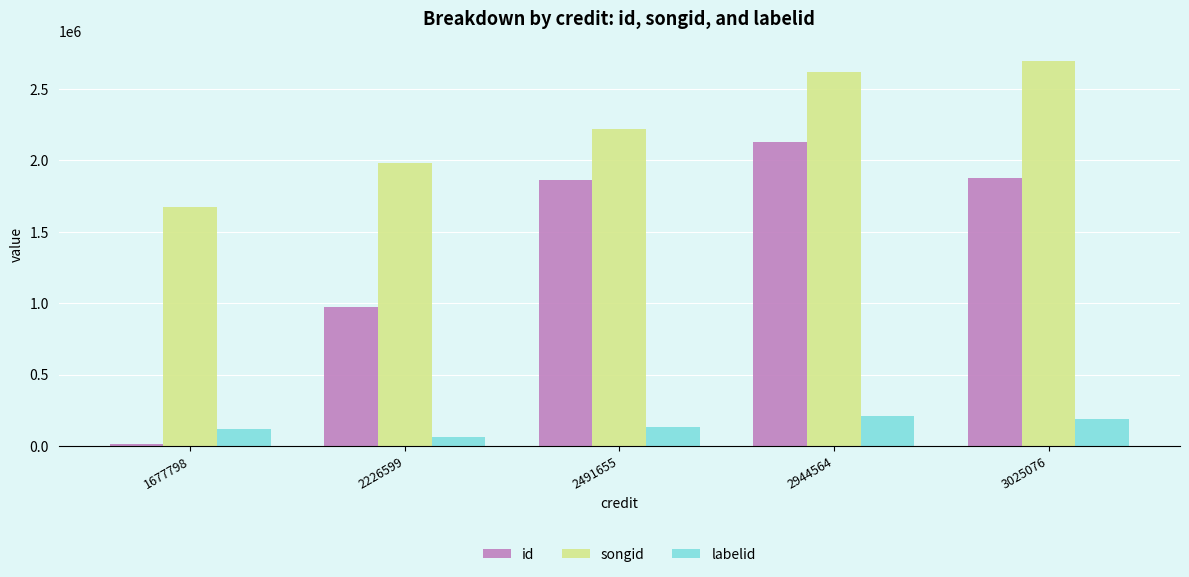

How many values in the songid series are below 2222228?

2